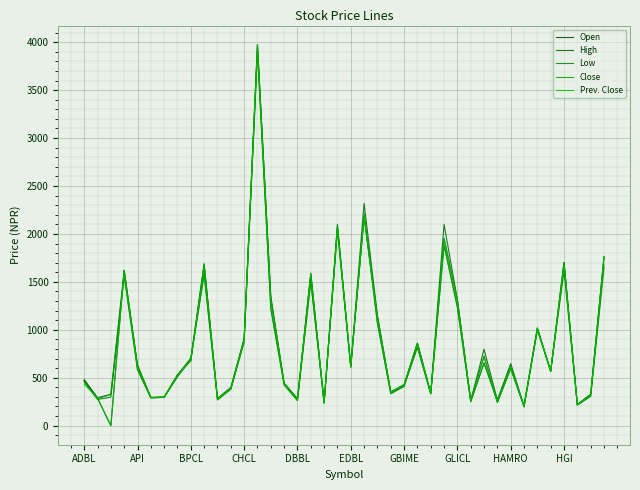

How many lines are shown in the chart?

5